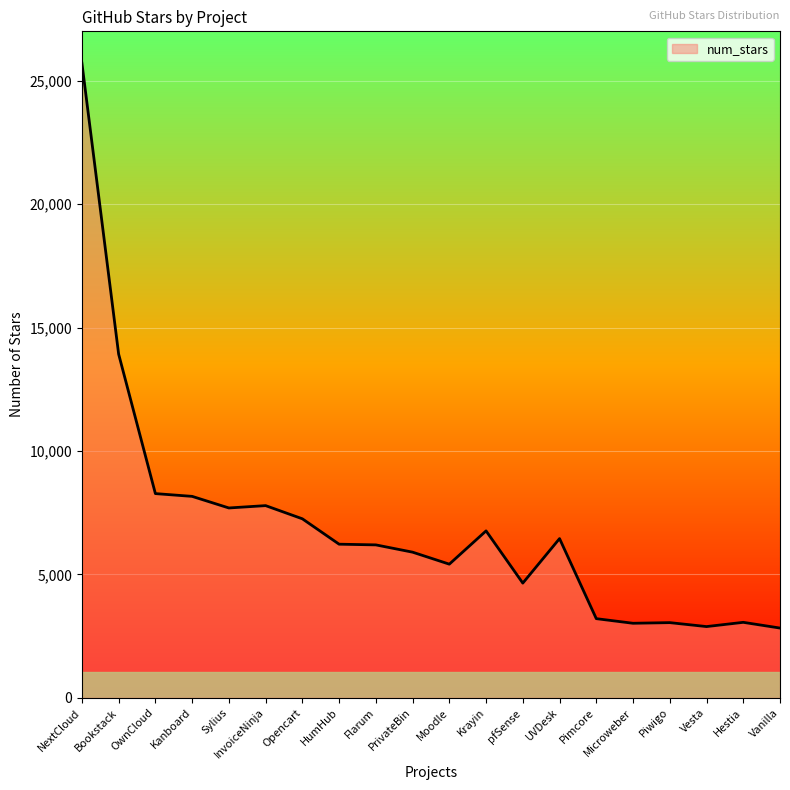

What is the difference between the maximum and minimum values?

22893